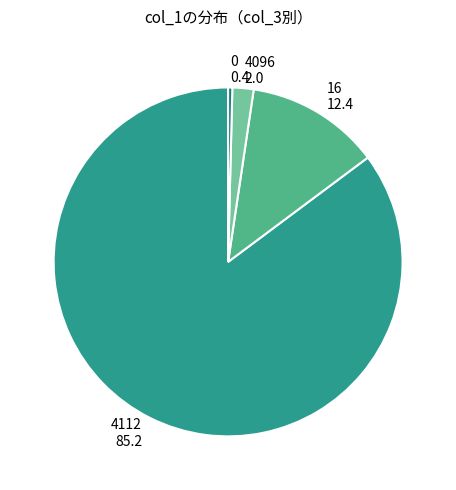

Which slice represents more than half of the pie?

4112